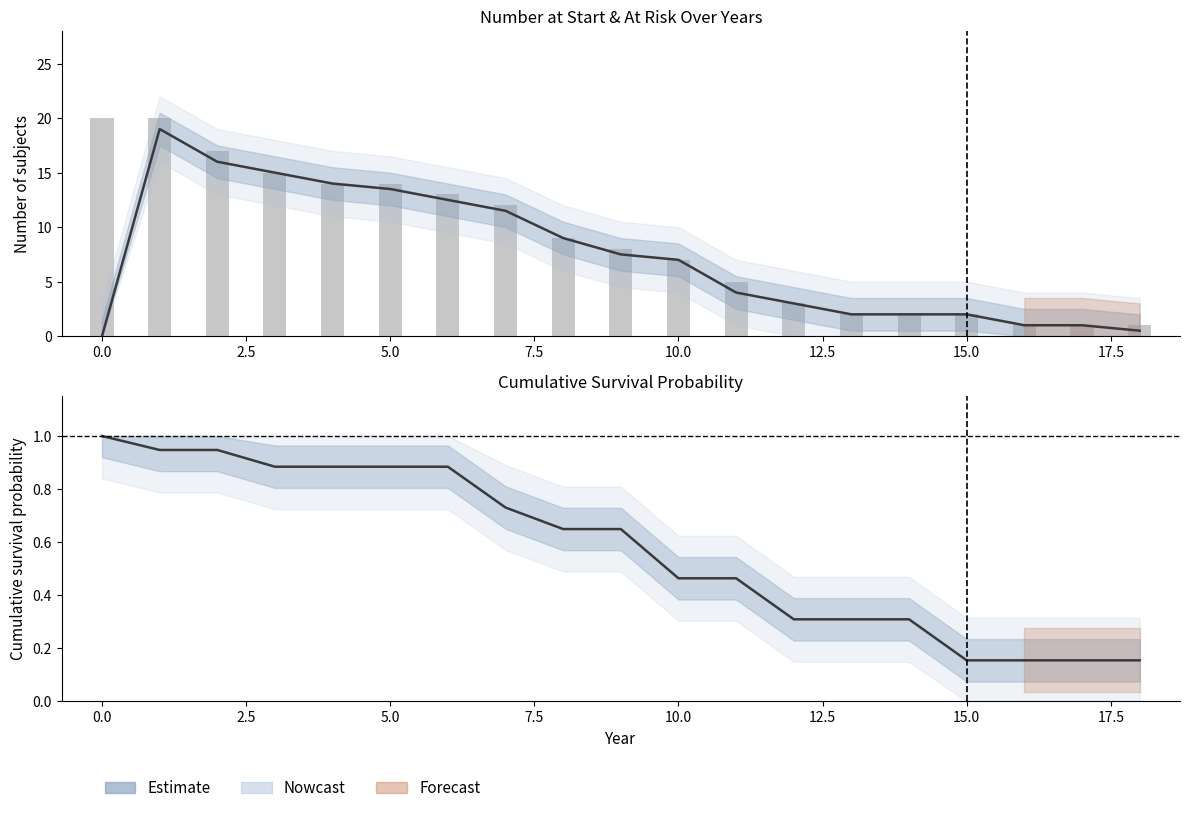

What is the spread (max minus min) of values at 5.0?

14.1